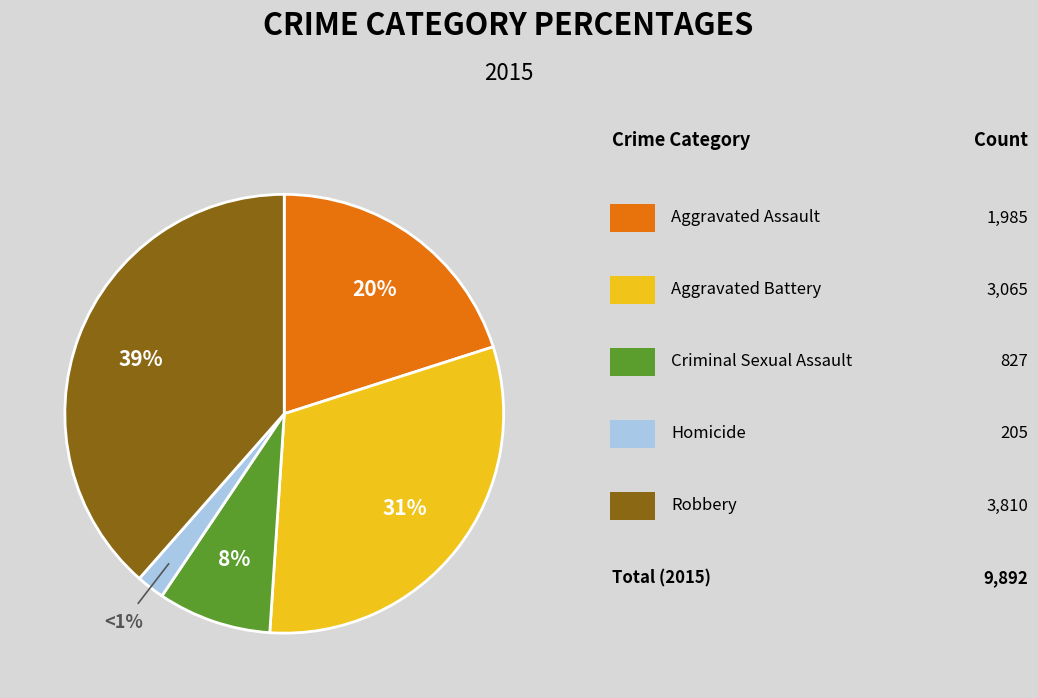

Which slice is the smallest?

Homicide